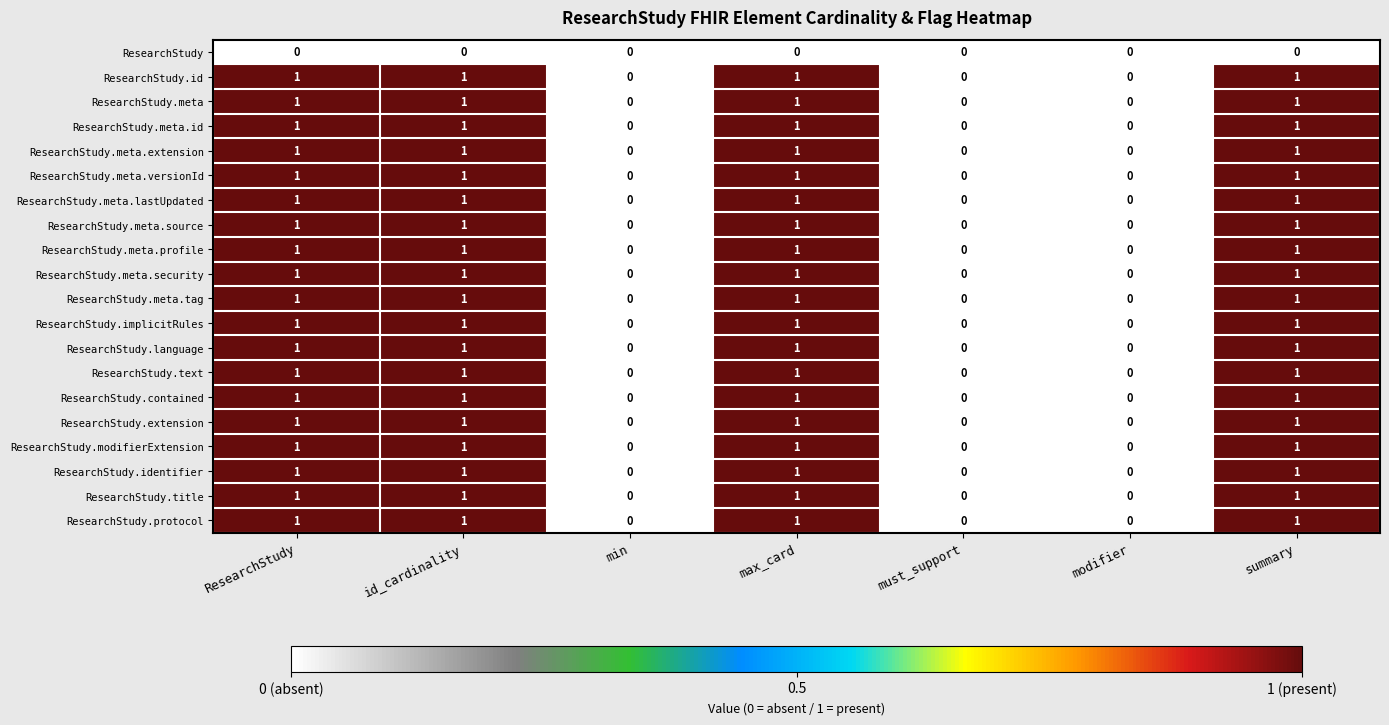

What is the total value across all series at id_cardinality?

19